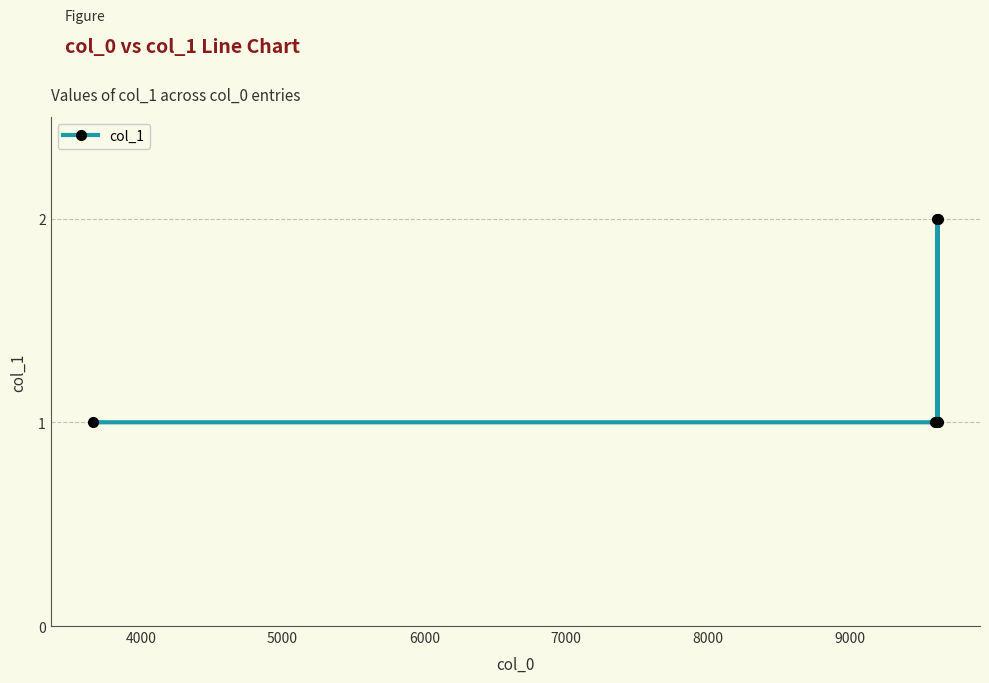

What is the sum of all values?

9